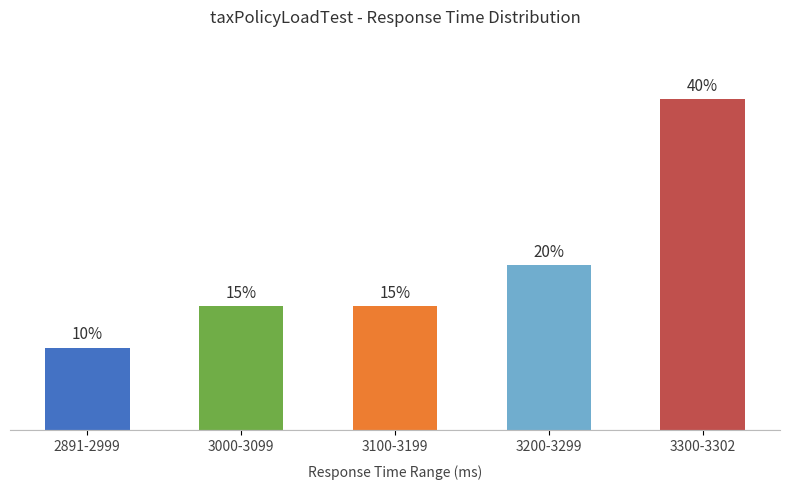

At which label is the value closest to 25?

3200-3299